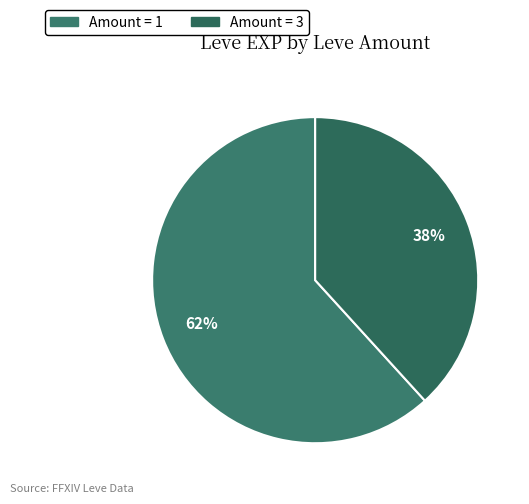

How many segments does this pie chart have?

2